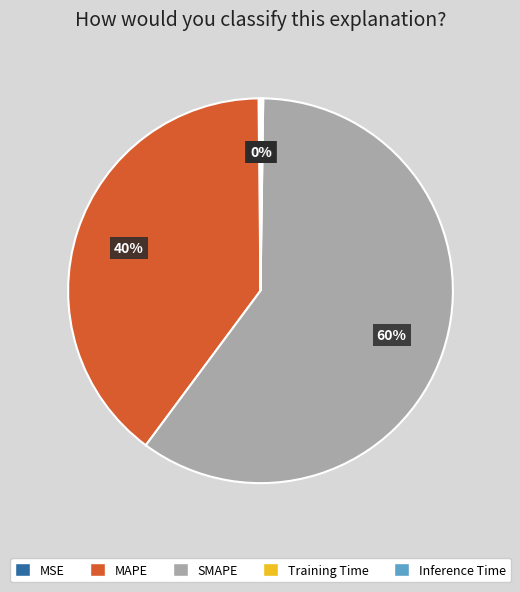

To the nearest percent, what portion does MAPE represent?

40%